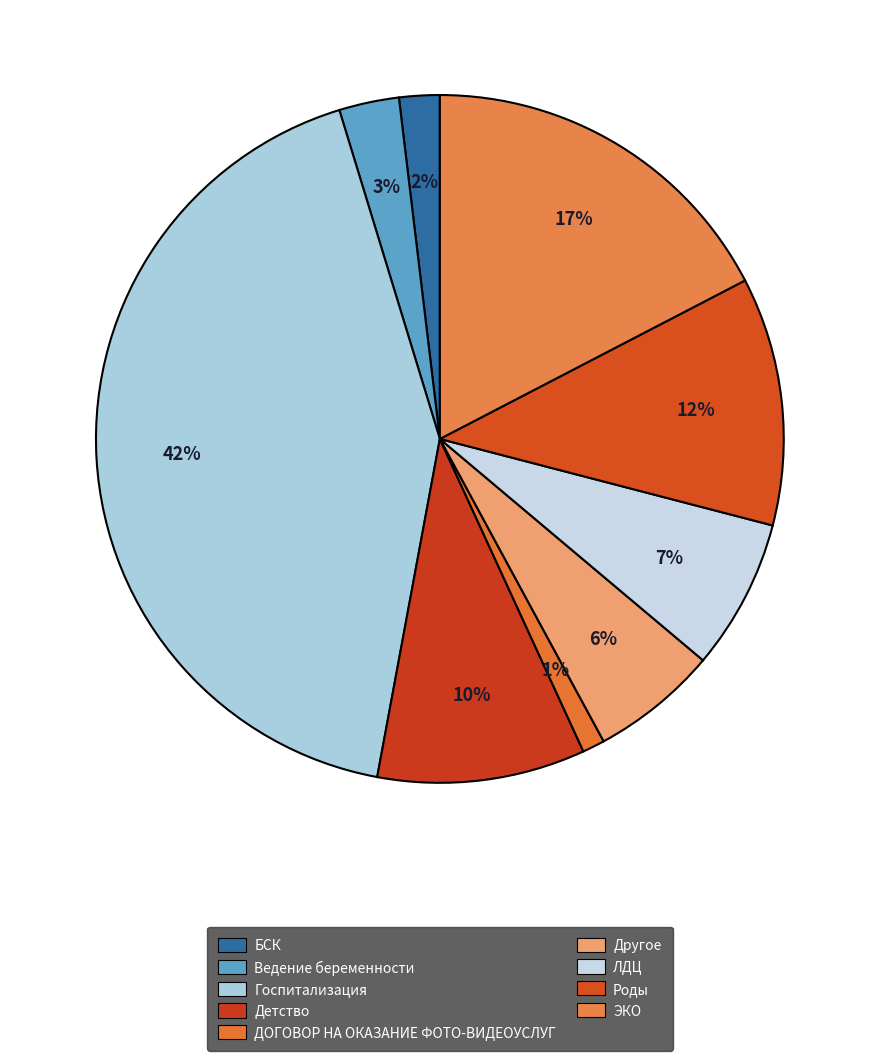

How many segments does this pie chart have?

9